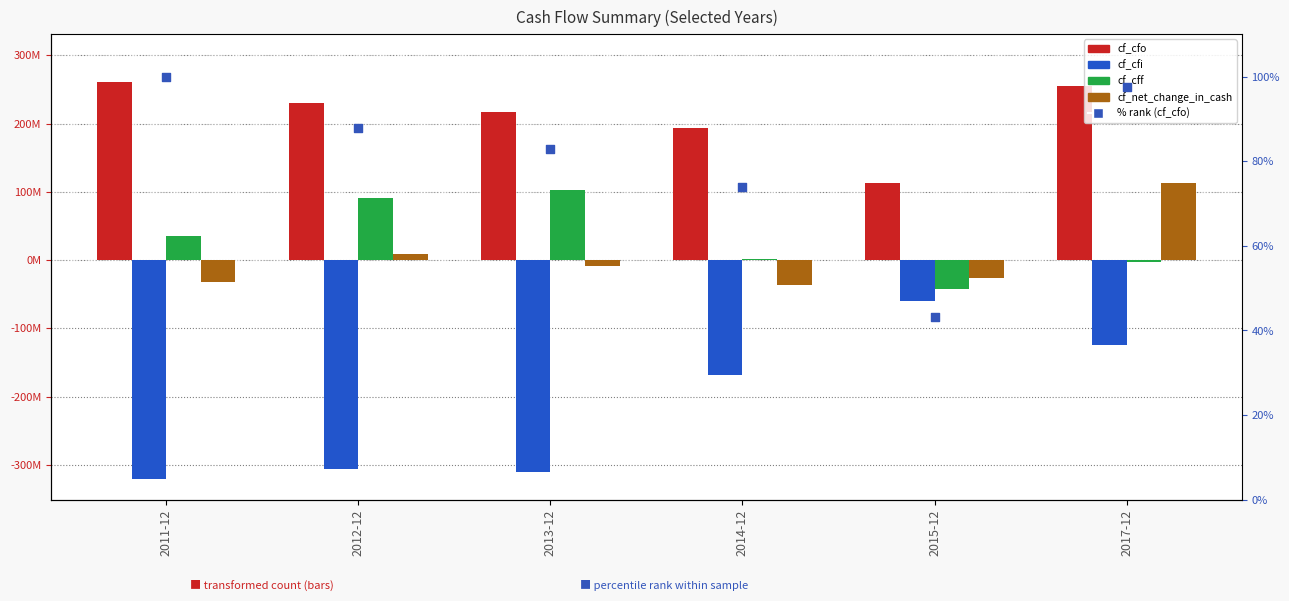

What are all the series names shown in the legend?

cf_cfo, cf_cfi, cf_cff, cf_net_change_in_cash, % rank (cf_cfo)